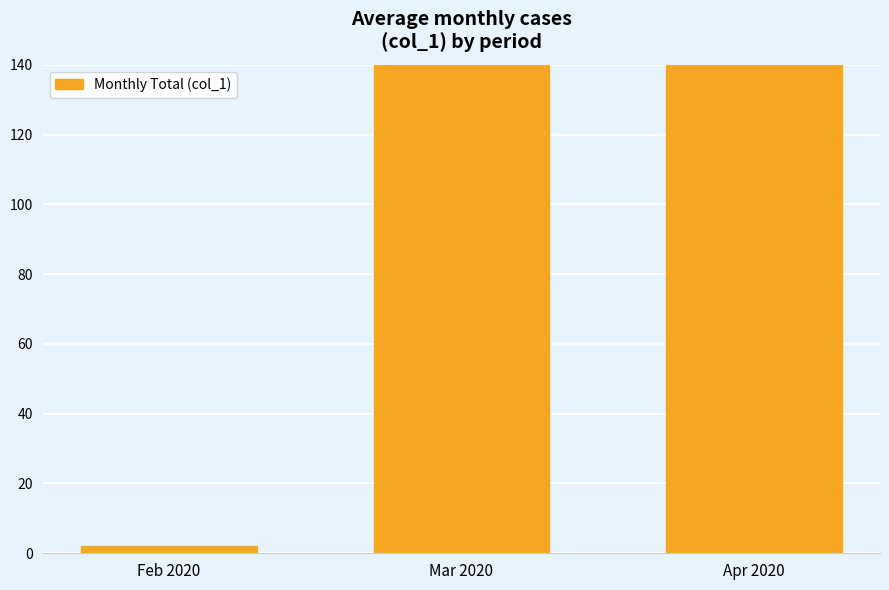

What is the value of the 1st bar from the left?

2